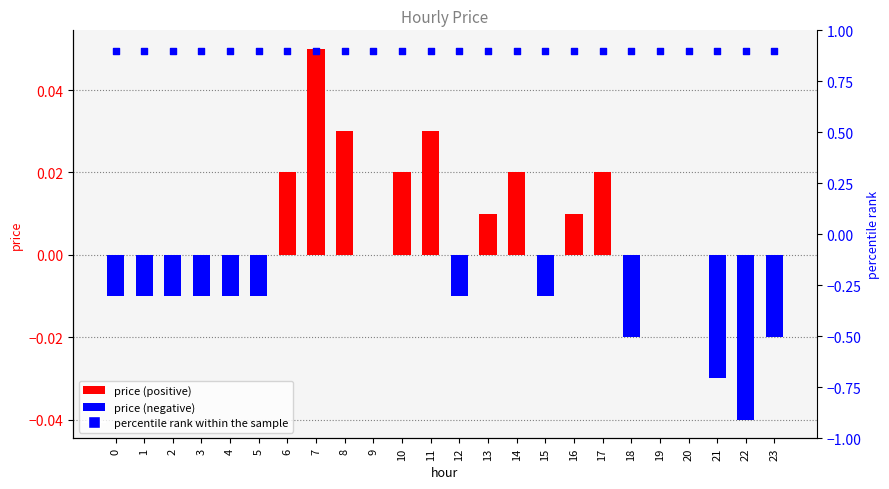

Which series has the widest spread of Y values?

price